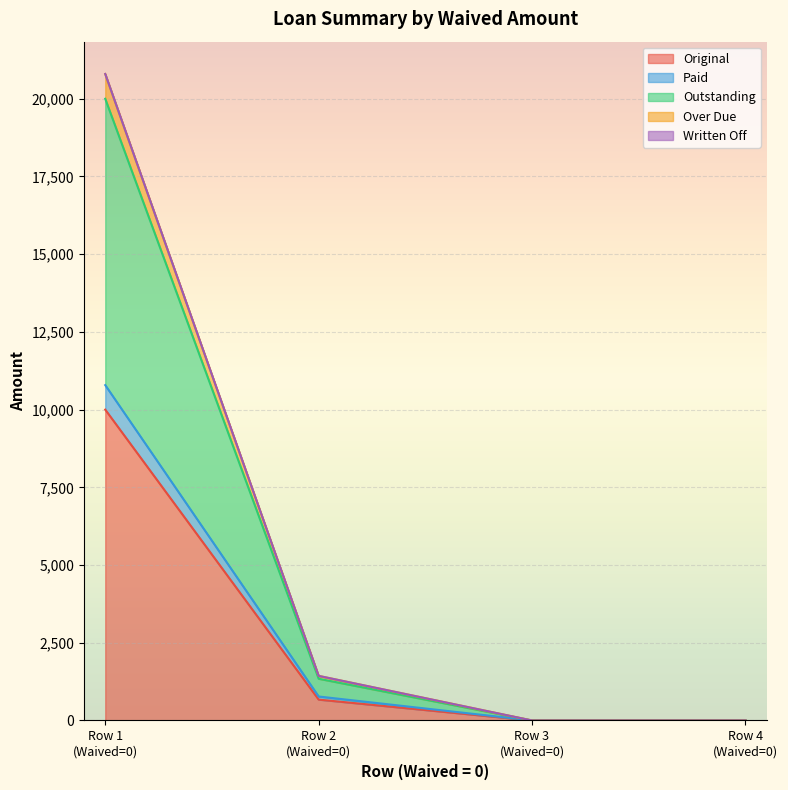

What is the total value across all series at 0?

61584.8